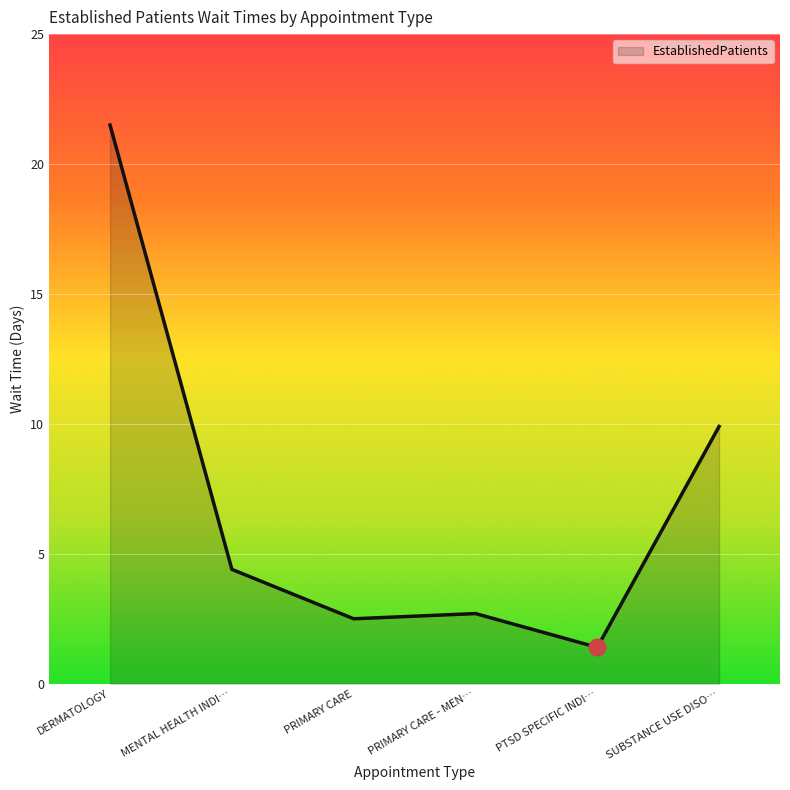

What is the difference between the values at MENTAL HEALTH INDI… and PRIMARY CARE?

1.9